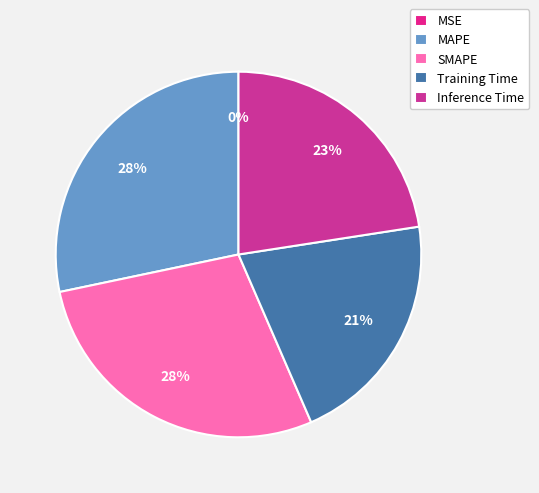

Does any single category account for the majority?

No